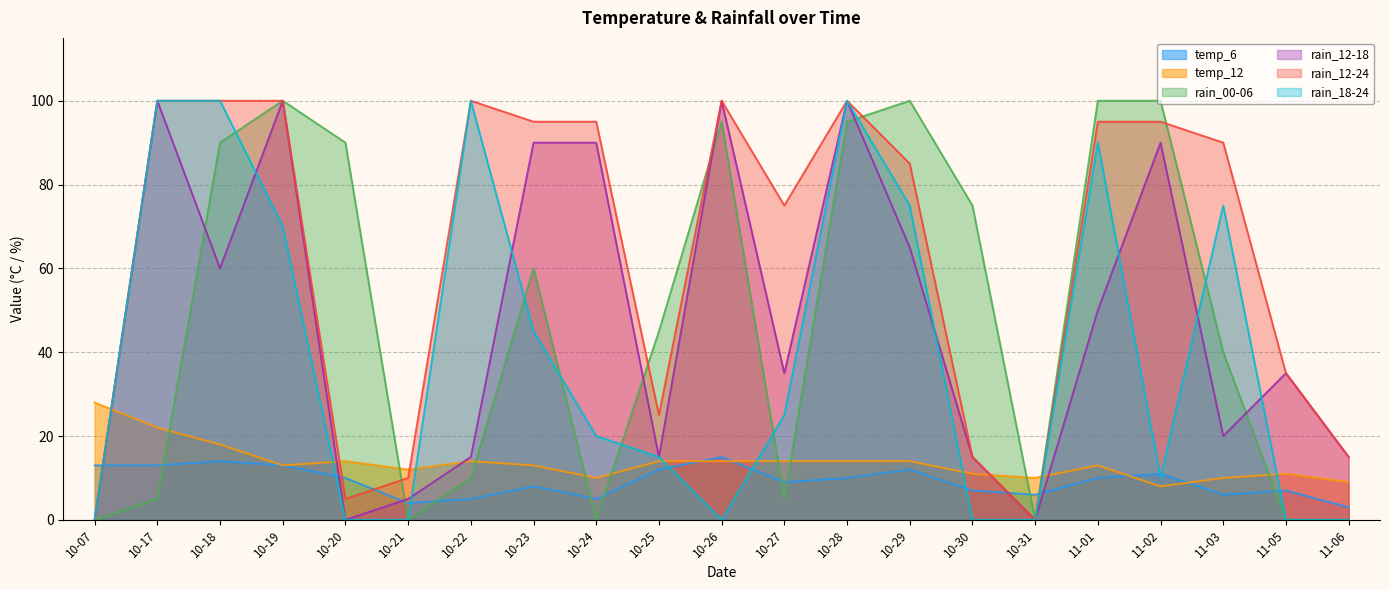

Where do temp_6 and temp_12 first cross each other?

10-25 and 10-26